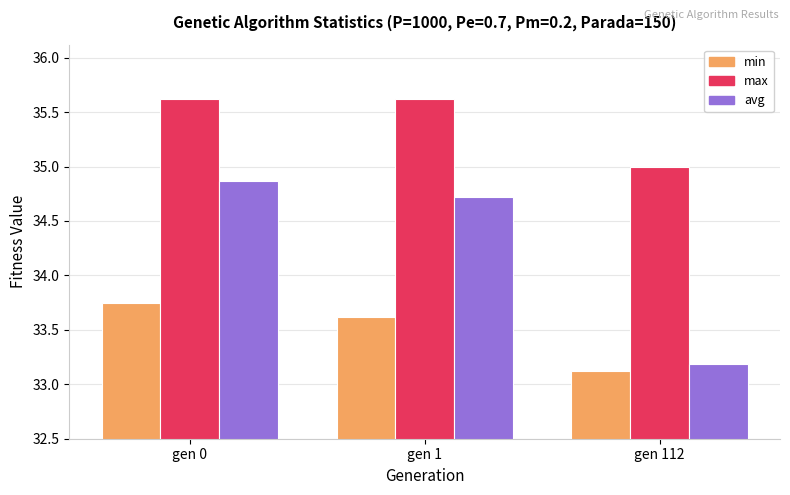

At gen 1, list the series in order from largest to smallest.

max, avg, min